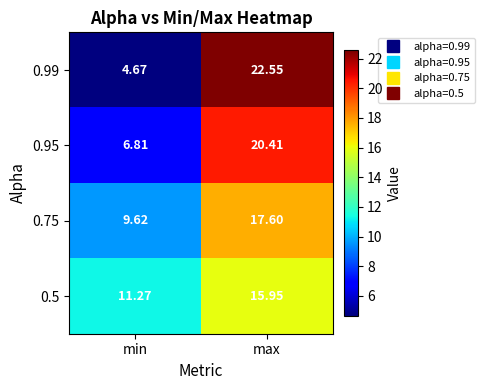

Where is 0.95 nearest to the value 13?

min